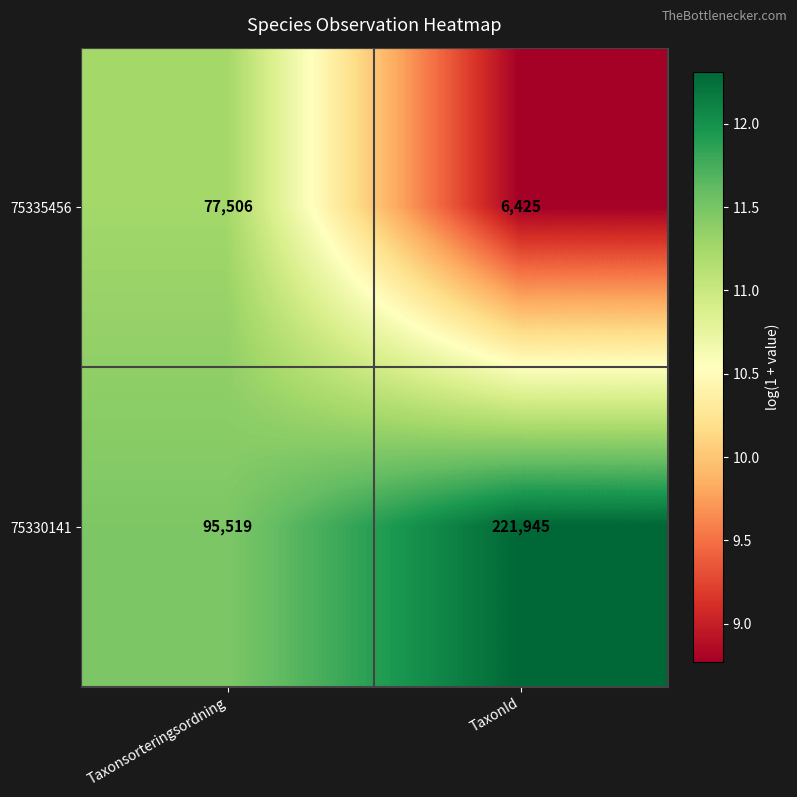

What is the spread (max minus min) of values at TaxonId?

215520